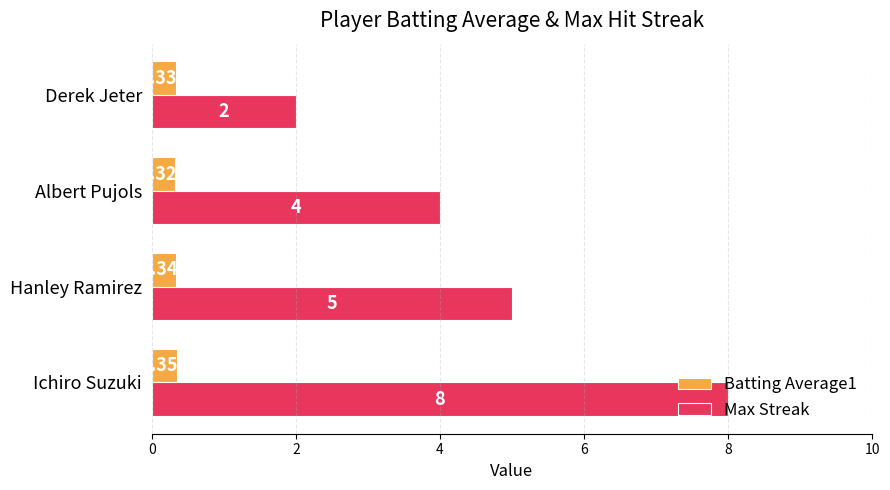

Which series changed the most between Ichiro Suzuki and Derek Jeter?

Max Streak